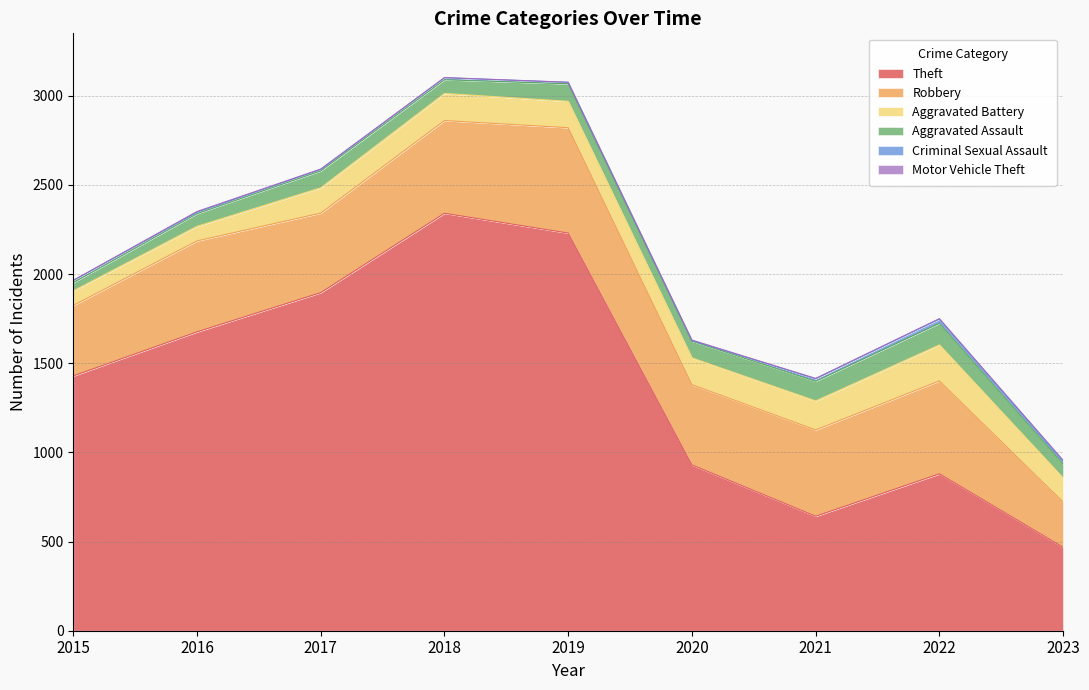

Which series has the largest total across all categories?

Theft